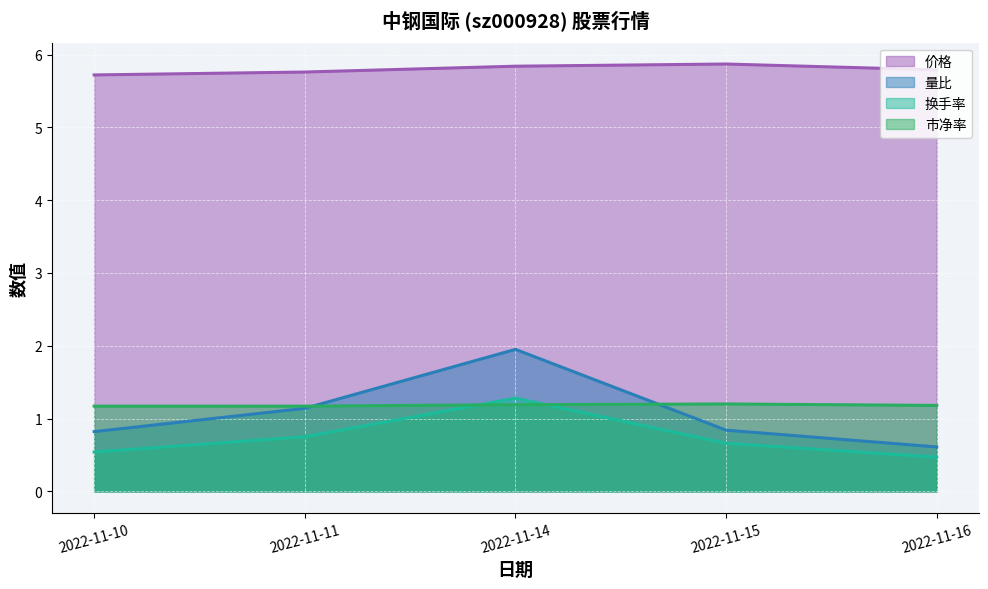

How many interior local peaks does the 换手率 series have?

1